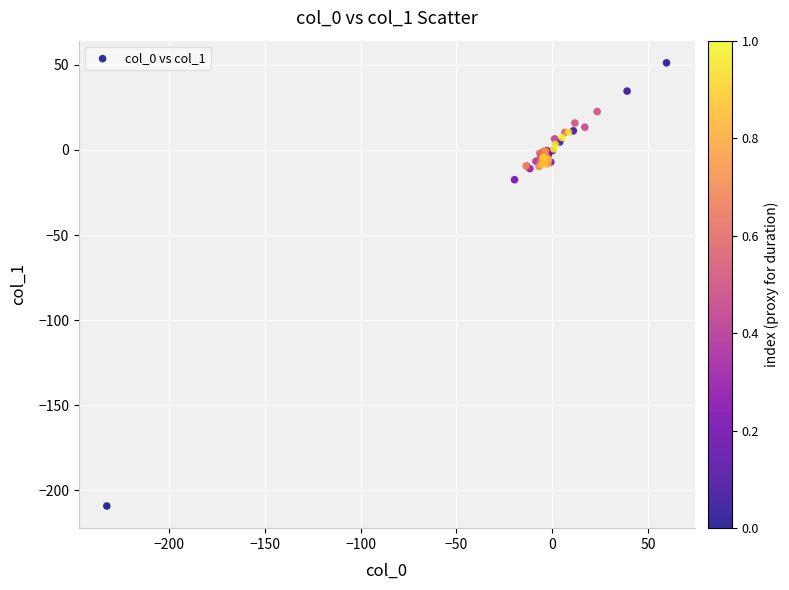

What Y value in the scatter plot is closest to -78?

-17.5